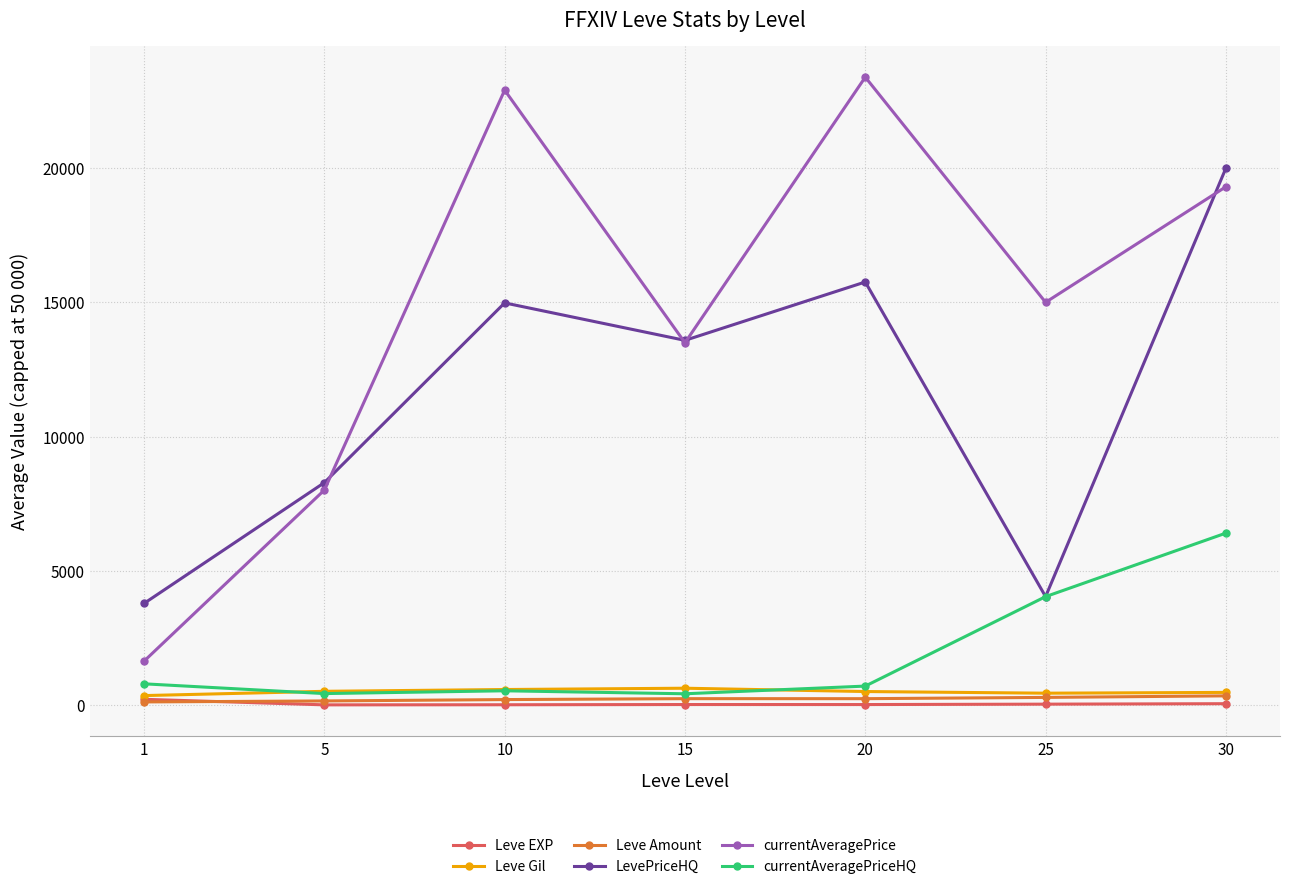

At which category is the sum across all series the highest?

30